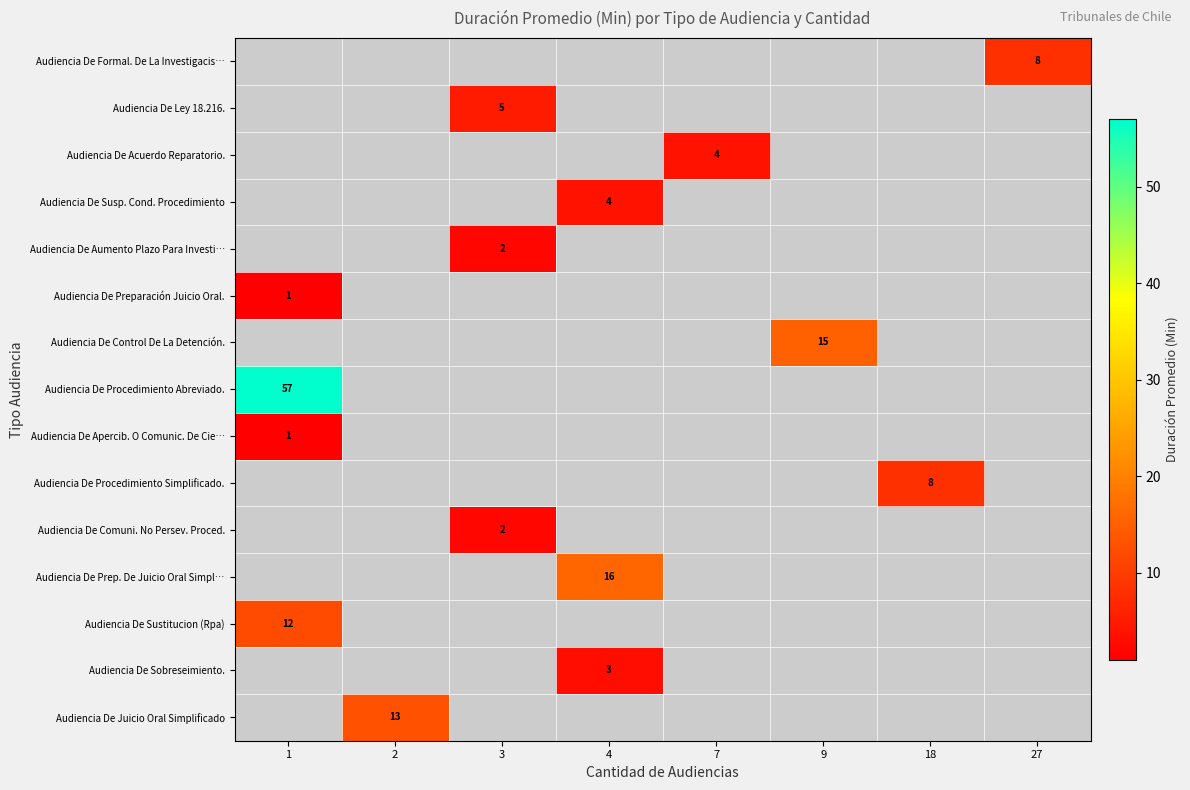

Which series has the widest spread of values?

Audiencia De Preparación Juicio Oral.